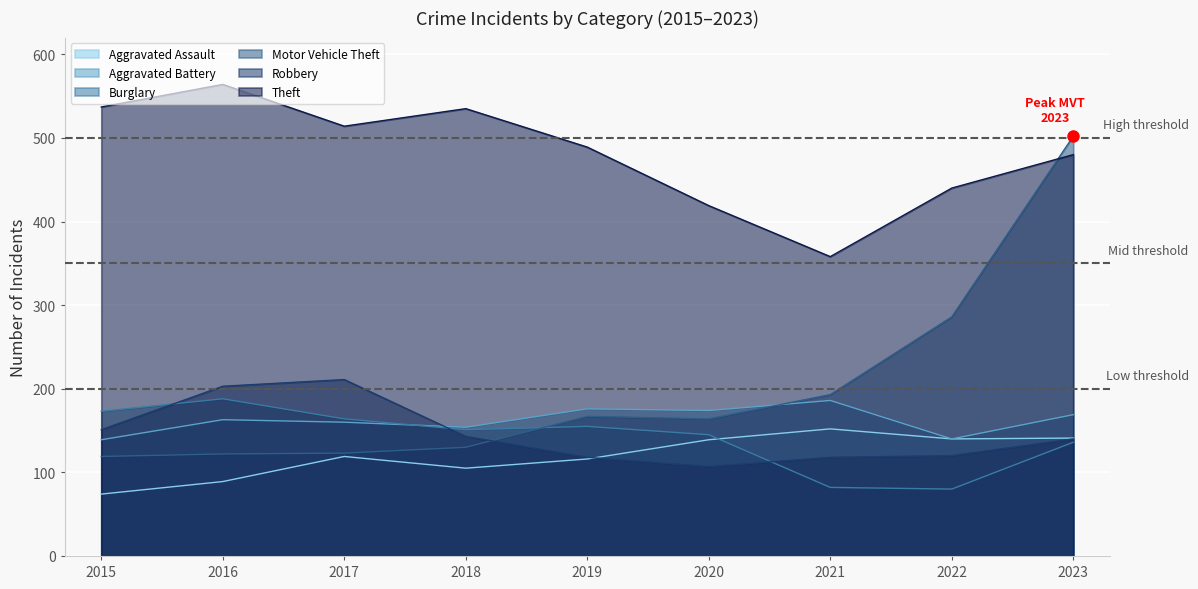

Which category has the highest value in the Robbery series?

2017